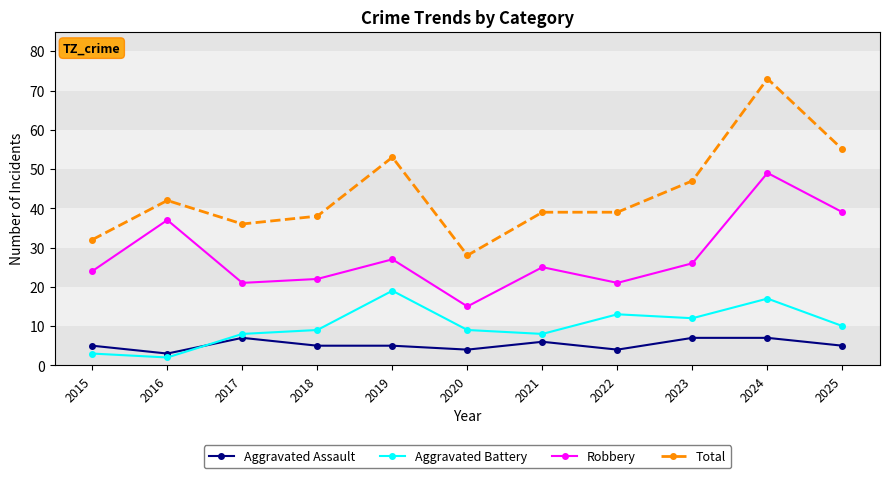

What is the average value of the Robbery series?

28